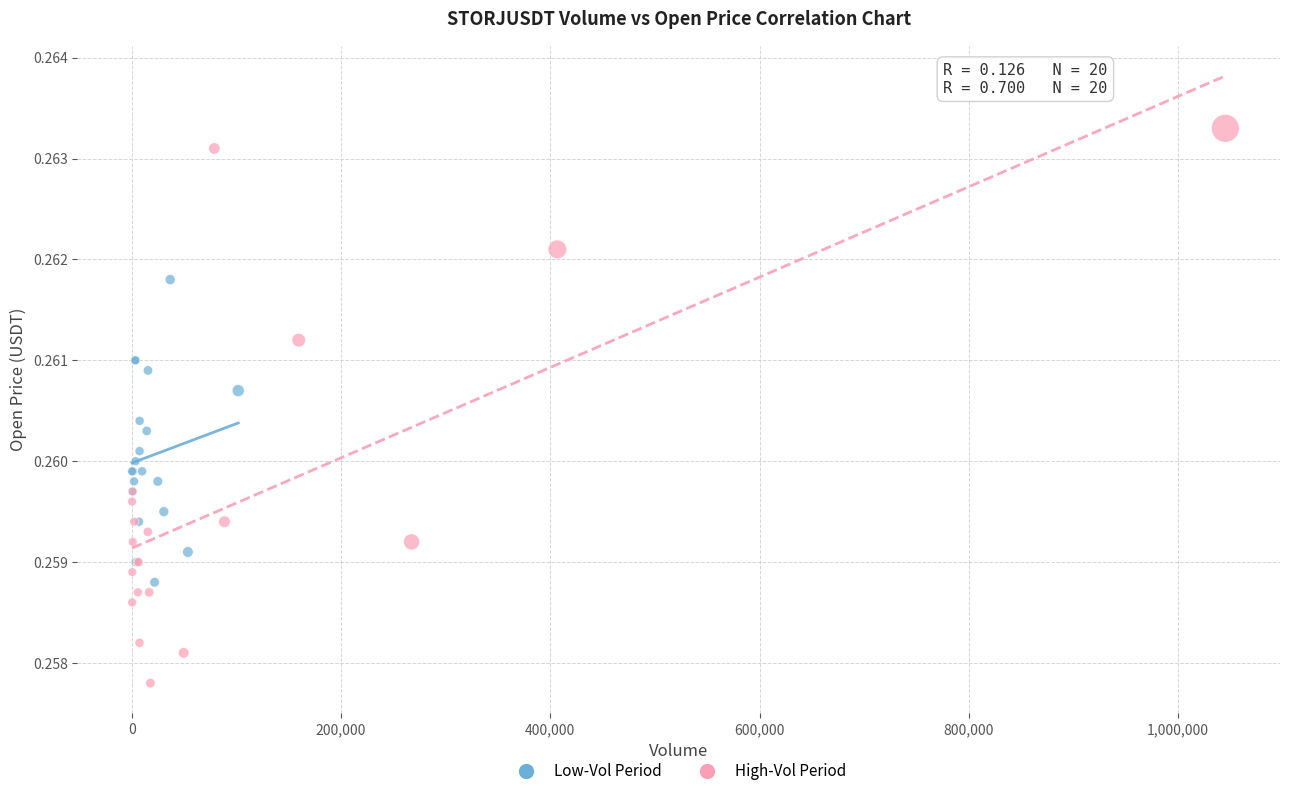

Which series has the largest Y range (max minus min)?

High-Vol Period